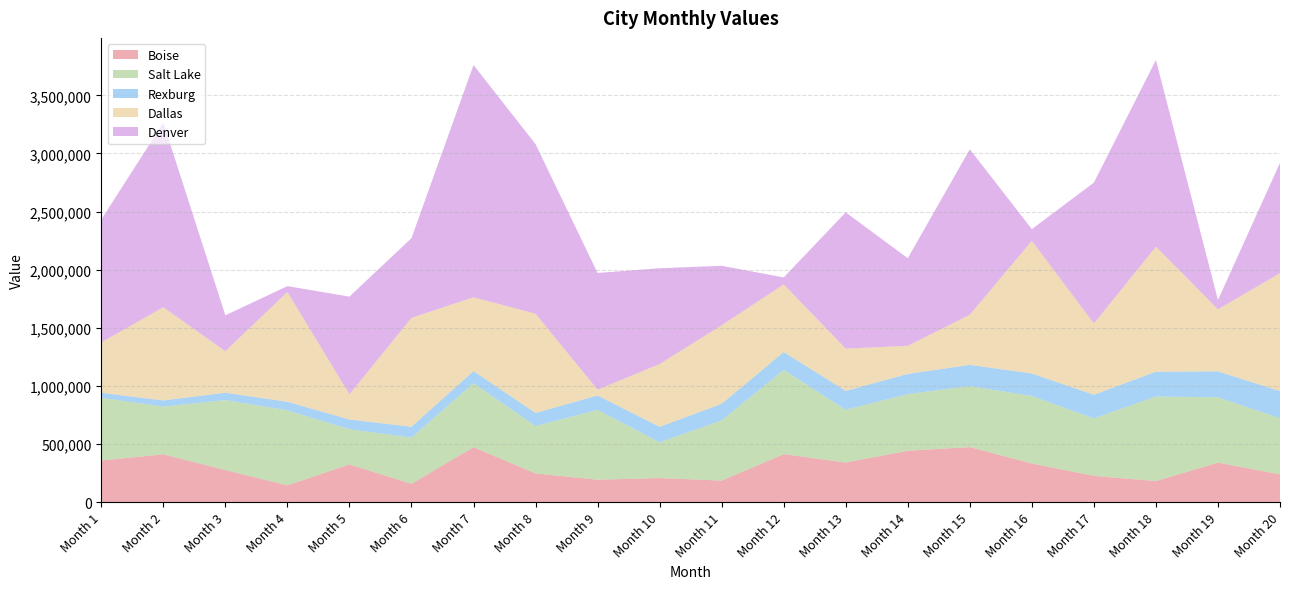

Reading right to left, what are all the values shown in this chart?

Boise: 239054.0	340633.0	181386.0	226273.0	332740.0	473649.0	442129.0	341044.0	413203.0	185621.0	207415.0	193371.0	246890.0	473175.0	157851.0	325075.0	144538.0	276415.0	411425.0	358539.0
Salt Lake: 483683.0	561341.0	727780.0	494352.0	580916.0	524436.0	487830.0	453221.0	725083.0	517340.0	307777.0	601148.0	407646.0	551176.0	397958.0	302984.0	646022.0	601890.0	410623.0	539280.0
Rexburg: 233233.0	223233.0	213233.0	203233.0	193233.0	183233.0	173233.0	163233.0	153233.0	143233.0	133233.0	123233.0	113233.0	103233.0	93233.0	83233.0	73233.0	63233.0	53233.0	43233.0
Dallas: 1014481.0	533939.0	1075830.0	613448.0	1141699.0	431323.0	242152.0	363825.0	582039.0	676009.0	540316.0	50000.0	853696.0	635474.0	936905.0	216867.0	944823.0	357174.0	802096.0	433375.0
Denver: 948780.0	80000.0	1605849.0	1211956.0	100000.0	1423487.0	753236.0	1171961.0	60000.0	511323.0	823785.0	1003957.0	1458831.0	1997905.0	685255.0	840170.0	50000.0	308831.0	1587041.0	1057072.0